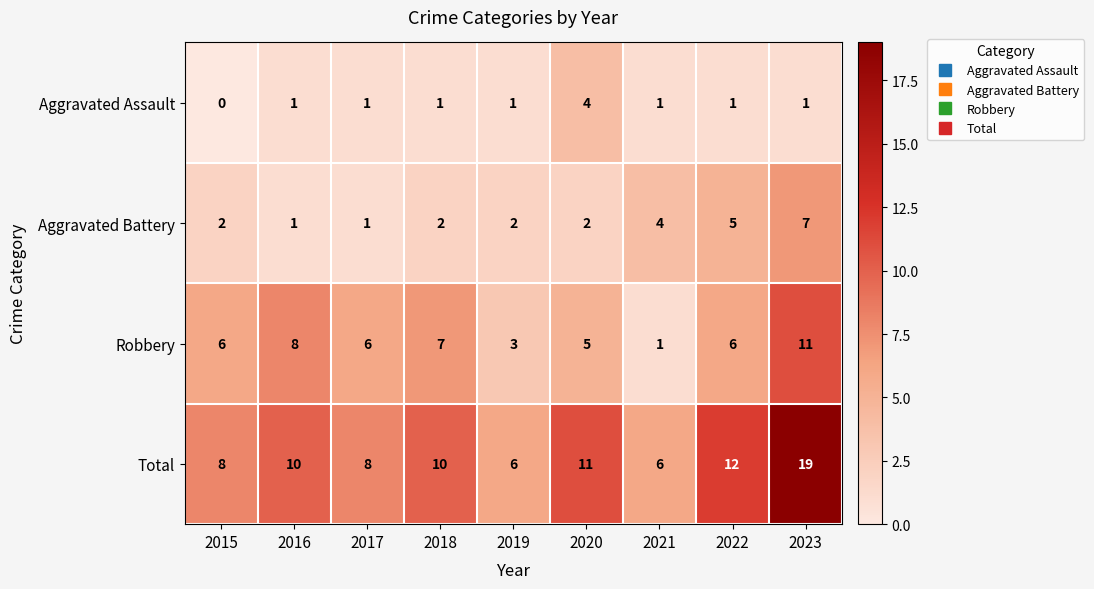

Which label corresponds to the smallest value in the chart?

2015